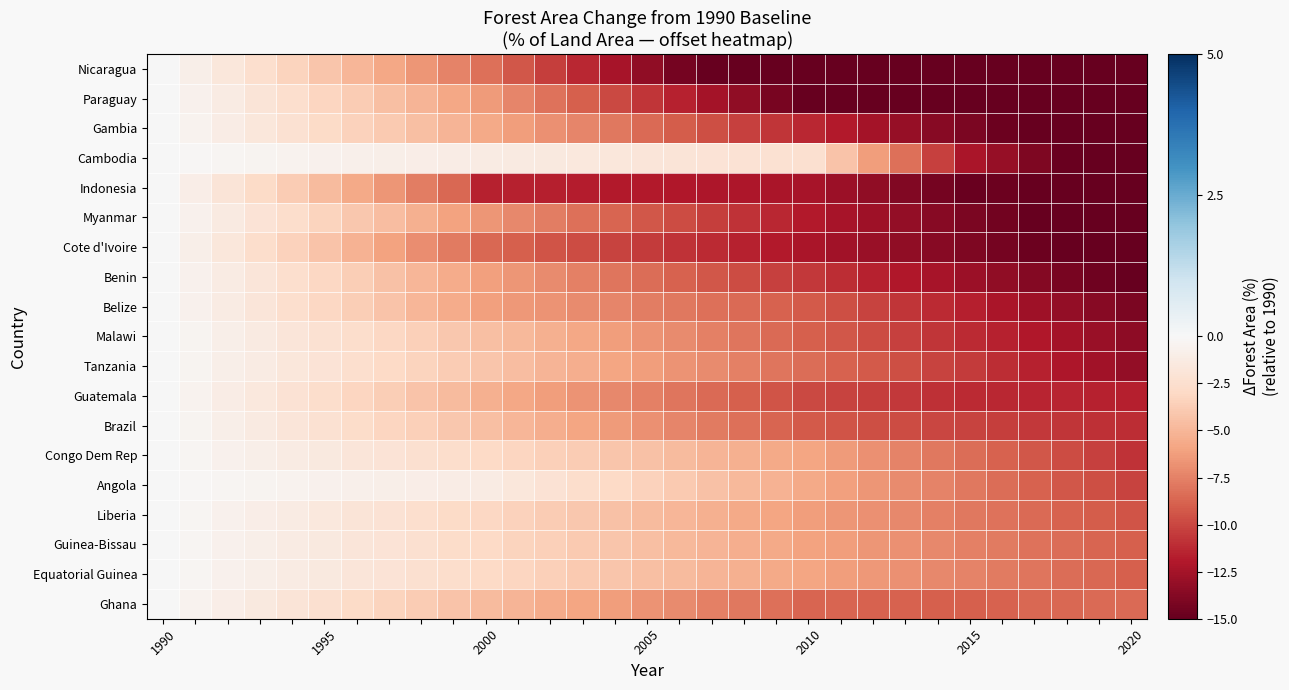

Reading left to right, list all the values displayed in this chart.

Nicaragua: 0.0	-0.8	-1.7	-2.5	-3.3	-4.2	-5.0	-5.8	-6.6	-7.5	-8.3	-9.3	-10.3	-11.3	-12.3	-13.3	-14.3	-15.4	-16.4	-17.4	-18.4	-18.8	-19.3	-19.8	-20.2	-20.7	-21.5	-22.4	-23.2	-24.0	-24.9
Paraguay: 0.0	-0.6	-1.3	-1.9	-2.6	-3.2	-3.9	-4.5	-5.1	-5.8	-6.4	-7.3	-8.2	-9.0	-9.9	-10.7	-11.6	-12.5	-13.3	-14.2	-15.0	-16.1	-17.1	-18.2	-19.2	-20.3	-20.7	-21.7	-22.4	-23.1	-23.8
Gambia: 0.0	-0.6	-1.1	-1.7	-2.3	-2.8	-3.4	-4.0	-4.5	-5.1	-5.7	-6.2	-6.8	-7.4	-7.9	-8.5	-9.1	-9.6	-10.2	-10.8	-11.3	-11.9	-12.5	-13.0	-13.6	-14.2	-14.7	-15.3	-15.9	-16.4	-17.0
Cambodia: 0.0	-0.1	-0.3	-0.4	-0.5	-0.6	-0.8	-0.9	-1.0	-1.1	-1.3	-1.4	-1.5	-1.6	-1.7	-1.8	-1.9	-2.0	-2.1	-2.2	-2.4	-4.3	-6.3	-8.3	-10.3	-12.2	-13.1	-14.0	-14.9	-15.8	-16.6
Indonesia: 0.0	-1.0	-1.9	-2.9	-3.8	-4.8	-5.7	-6.7	-7.6	-8.6	-11.5	-11.6	-11.7	-11.8	-11.8	-11.9	-12.0	-12.1	-12.2	-12.3	-12.4	-12.9	-13.3	-13.8	-14.3	-14.8	-14.7	-15.4	-15.7	-16.0	-16.4
Myanmar: 0.0	-0.7	-1.3	-2.0	-2.7	-3.3	-4.0	-4.7	-5.3	-6.0	-6.7	-7.2	-7.7	-8.2	-8.7	-9.3	-9.8	-10.3	-10.8	-11.4	-11.9	-12.3	-12.8	-13.2	-13.6	-14.1	-14.5	-14.9	-15.4	-15.8	-16.3
Cote d'Ivoire: 0.0	-0.9	-1.7	-2.6	-3.5	-4.3	-5.2	-6.1	-6.9	-7.8	-8.7	-9.0	-9.4	-9.7	-10.1	-10.4	-10.8	-11.2	-11.5	-11.9	-12.2	-12.6	-12.9	-13.3	-13.6	-14.0	-14.3	-14.7	-15.1	-15.4	-15.8
Benin: 0.0	-0.6	-1.2	-1.9	-2.5	-3.1	-3.7	-4.3	-5.0	-5.6	-6.2	-6.7	-7.1	-7.5	-8.0	-8.4	-8.9	-9.3	-9.8	-10.2	-10.6	-11.1	-11.5	-12.0	-12.4	-12.9	-13.3	-13.7	-14.2	-14.6	-15.1
Belize: 0.0	-0.6	-1.2	-1.9	-2.5	-3.1	-3.7	-4.3	-4.9	-5.6	-6.2	-6.5	-6.8	-7.1	-7.4	-7.7	-8.0	-8.3	-8.6	-8.8	-9.1	-9.7	-10.2	-10.7	-11.2	-11.7	-12.2	-12.7	-13.2	-13.7	-14.2
Malawi: 0.0	-0.4	-0.9	-1.3	-1.8	-2.2	-2.7	-3.1	-3.6	-4.0	-4.5	-4.9	-5.3	-5.8	-6.2	-6.7	-7.1	-7.6	-8.0	-8.5	-8.9	-9.4	-9.8	-10.2	-10.7	-11.1	-11.6	-12.0	-12.5	-12.9	-13.4
Tanzania: 0.0	-0.4	-0.8	-1.3	-1.7	-2.1	-2.5	-2.9	-3.4	-3.8	-4.2	-4.6	-5.0	-5.5	-5.9	-6.3	-6.7	-7.1	-7.6	-8.0	-8.4	-8.8	-9.2	-9.7	-10.1	-10.5	-11.0	-11.6	-12.1	-12.6	-13.1
Guatemala: 0.0	-0.5	-1.1	-1.6	-2.1	-2.7	-3.2	-3.7	-4.3	-4.8	-5.3	-5.8	-6.2	-6.7	-7.2	-7.6	-8.1	-8.5	-9.0	-9.4	-9.9	-10.1	-10.4	-10.6	-10.9	-11.2	-11.3	-11.4	-11.5	-11.6	-11.7
Brazil: 0.0	-0.5	-0.9	-1.4	-1.8	-2.3	-2.7	-3.2	-3.6	-4.1	-4.5	-5.0	-5.5	-5.9	-6.4	-6.9	-7.4	-7.8	-8.3	-8.8	-9.3	-9.4	-9.6	-9.8	-10.0	-10.2	-10.4	-10.6	-10.8	-10.9	-11.0
Congo Dem Rep: 0.0	-0.3	-0.6	-0.9	-1.2	-1.5	-1.8	-2.1	-2.4	-2.7	-3.0	-3.3	-3.6	-3.9	-4.2	-4.5	-4.8	-5.0	-5.3	-5.6	-5.9	-6.4	-6.9	-7.4	-7.9	-8.4	-8.9	-9.3	-9.8	-10.3	-10.8
Angola: 0.0	-0.1	-0.2	-0.4	-0.5	-0.6	-0.7	-0.9	-1.0	-1.1	-1.2	-1.7	-2.1	-2.6	-3.0	-3.5	-3.9	-4.4	-4.8	-5.3	-5.7	-6.1	-6.6	-7.0	-7.5	-7.9	-8.4	-8.8	-9.3	-9.7	-10.2
Liberia: 0.0	-0.3	-0.6	-0.9	-1.3	-1.6	-1.9	-2.2	-2.5	-2.8	-3.1	-3.5	-3.8	-4.1	-4.4	-4.7	-5.0	-5.3	-5.7	-6.0	-6.3	-6.6	-6.9	-7.2	-7.5	-7.9	-8.2	-8.5	-8.8	-9.1	-9.4
Guinea-Bissau: 0.0	-0.3	-0.6	-0.9	-1.2	-1.5	-1.8	-2.1	-2.4	-2.7	-3.0	-3.3	-3.6	-3.9	-4.2	-4.5	-4.8	-5.1	-5.4	-5.7	-6.0	-6.3	-6.6	-6.9	-7.2	-7.5	-7.8	-8.1	-8.4	-8.7	-9.0
Equatorial Guinea: 0.0	-0.3	-0.6	-0.9	-1.2	-1.5	-1.8	-2.1	-2.4	-2.7	-3.0	-3.3	-3.6	-3.9	-4.2	-4.5	-4.8	-5.1	-5.4	-5.7	-6.0	-6.3	-6.6	-6.9	-7.2	-7.4	-7.7	-8.0	-8.3	-8.6	-8.9
Ghana: 0.0	-0.5	-0.9	-1.4	-1.9	-2.4	-2.8	-3.3	-3.8	-4.3	-4.7	-5.1	-5.5	-5.9	-6.3	-6.7	-7.1	-7.5	-7.9	-8.3	-8.7	-8.8	-8.8	-8.9	-8.9	-9.0	-8.8	-8.6	-8.6	-8.6	-8.5